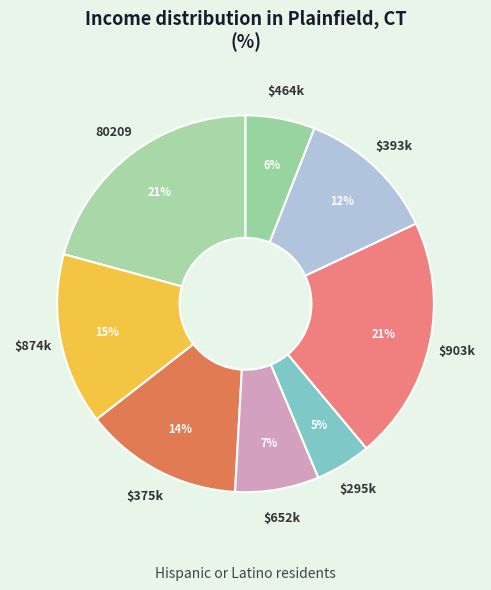

Rank the categories by value from highest to lowest.

903480, 80209, 874968, 375746, 393000, 652774, 464719, 295384